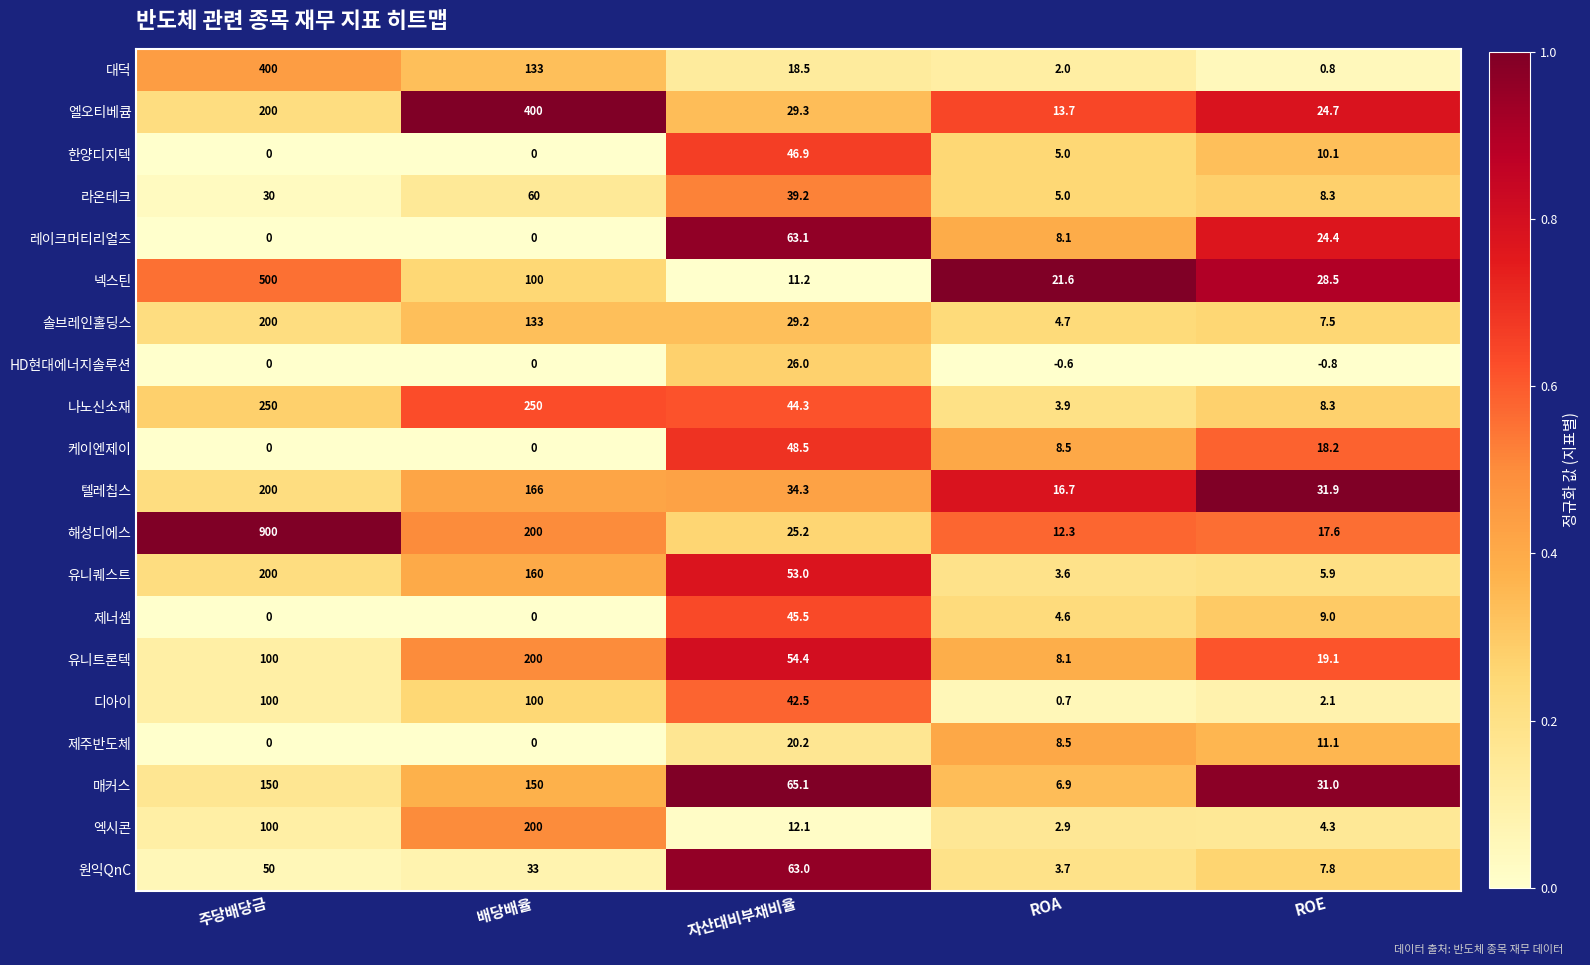

How many data points does each series have?

5